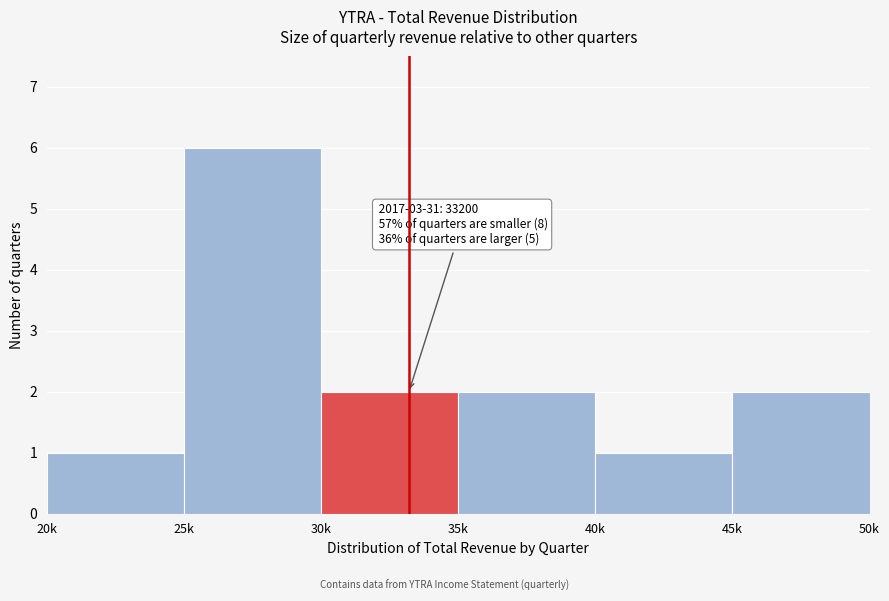

Reading right to left, extract all data points from this chart.

45k=2	40k=1	35k=2	30k=2	25k=6	20k=1